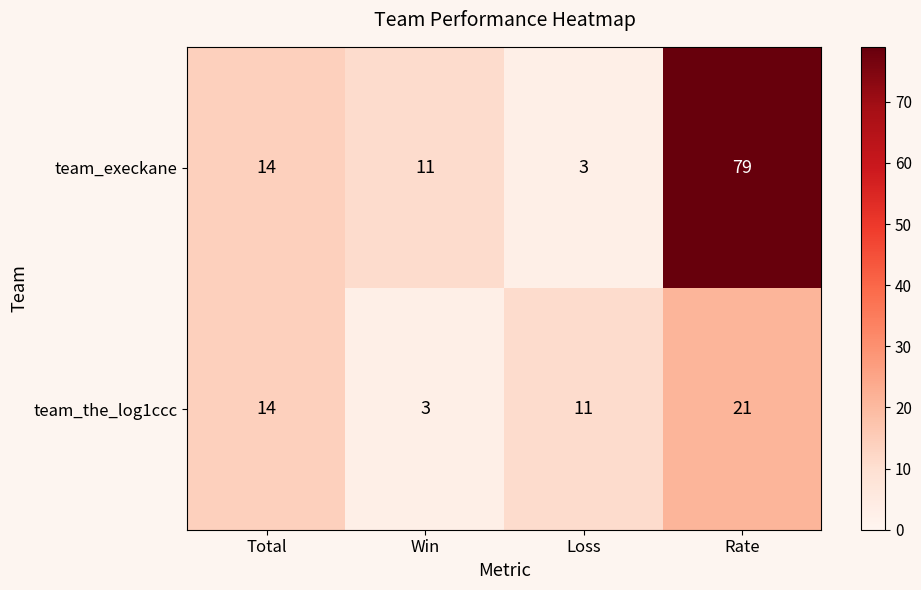

What is the sum of all team_execkane values?

107